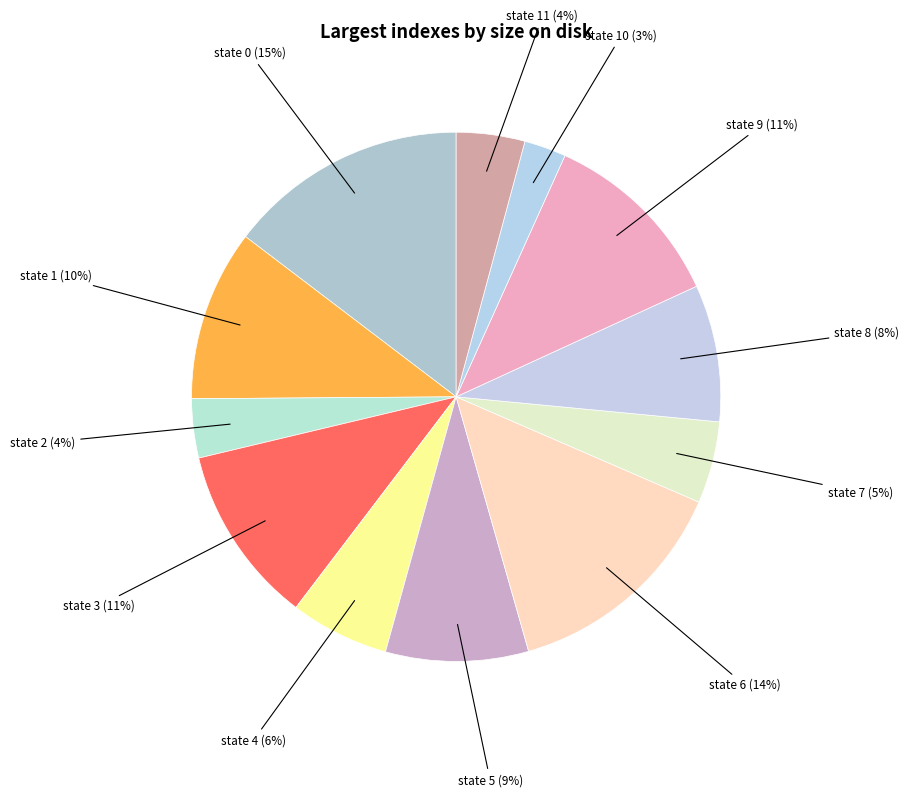

Which slice is the largest?

state 0